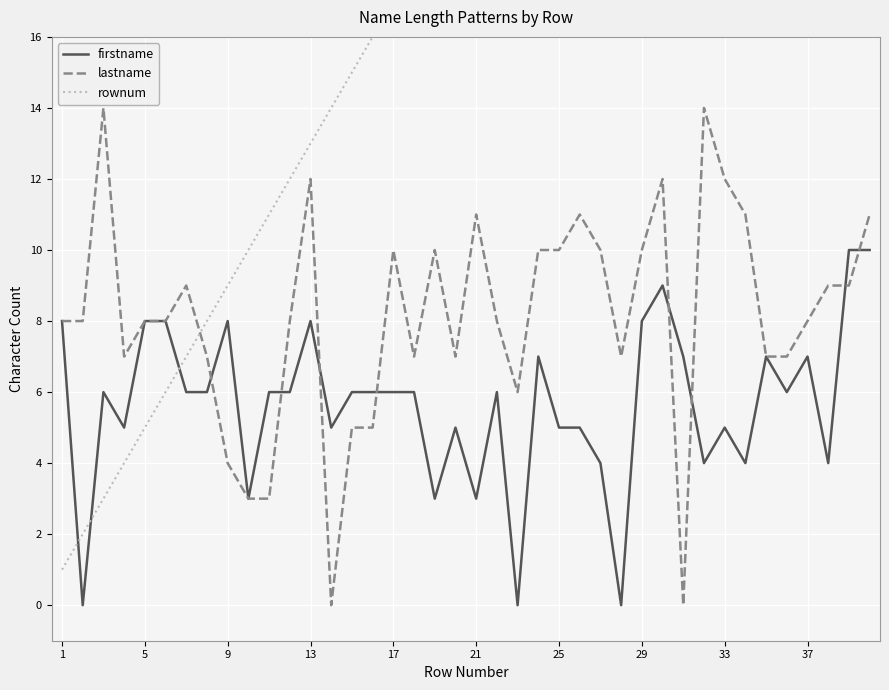

In firstname, how many points are higher than both neighbors (excluding endpoints)?

10